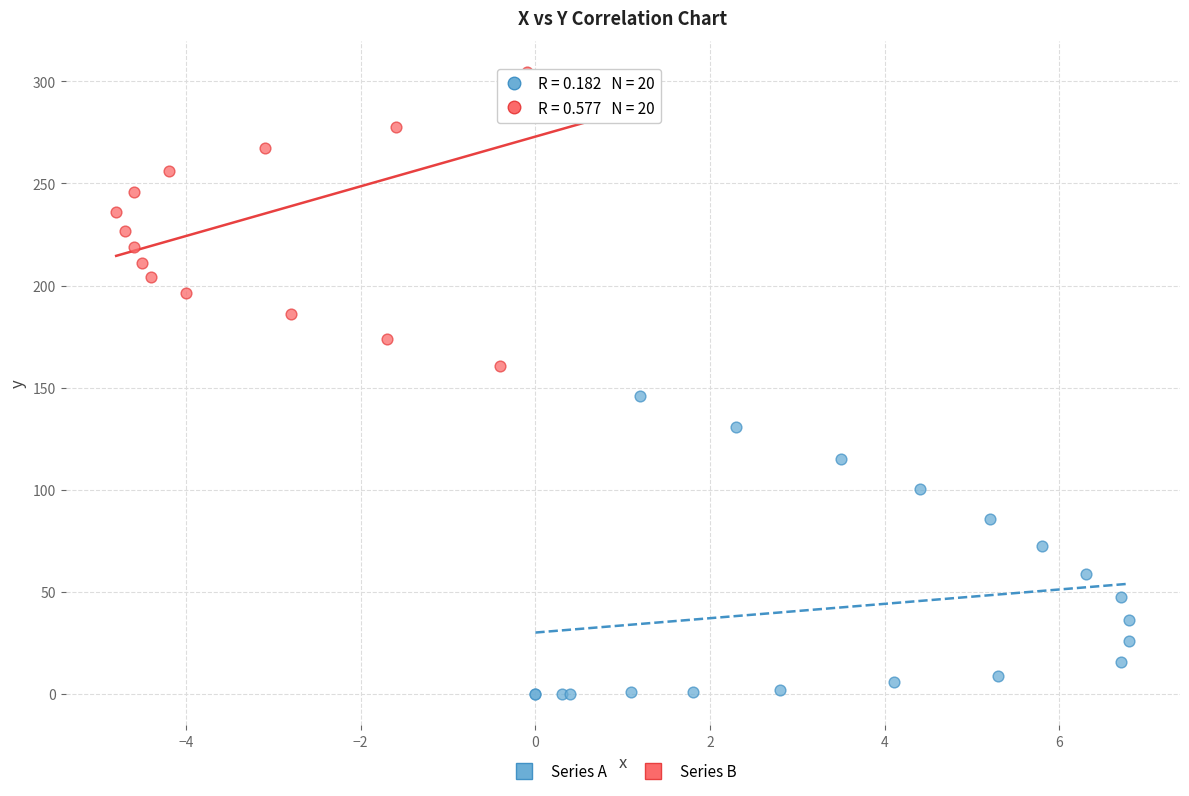

Which series reaches the maximum Y coordinate?

Series B